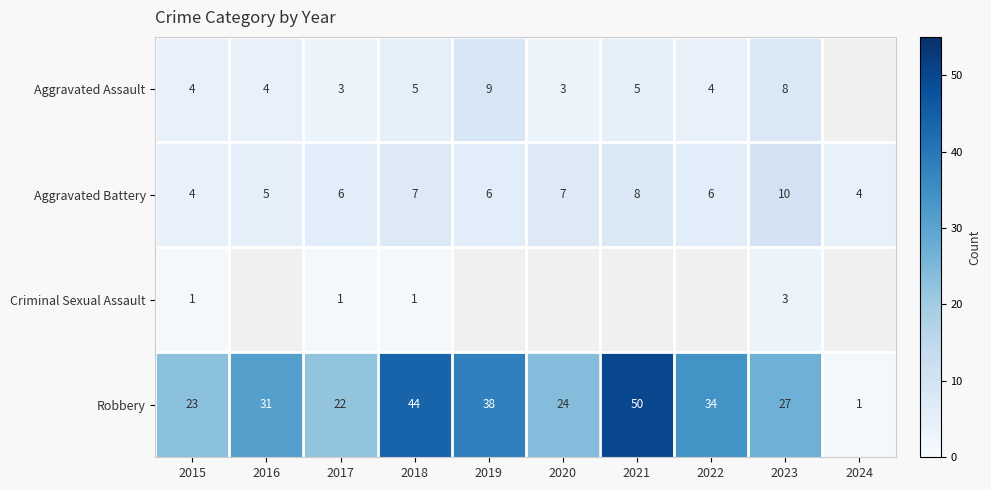

Count the Aggravated Battery values in the range 5 to 7.

6